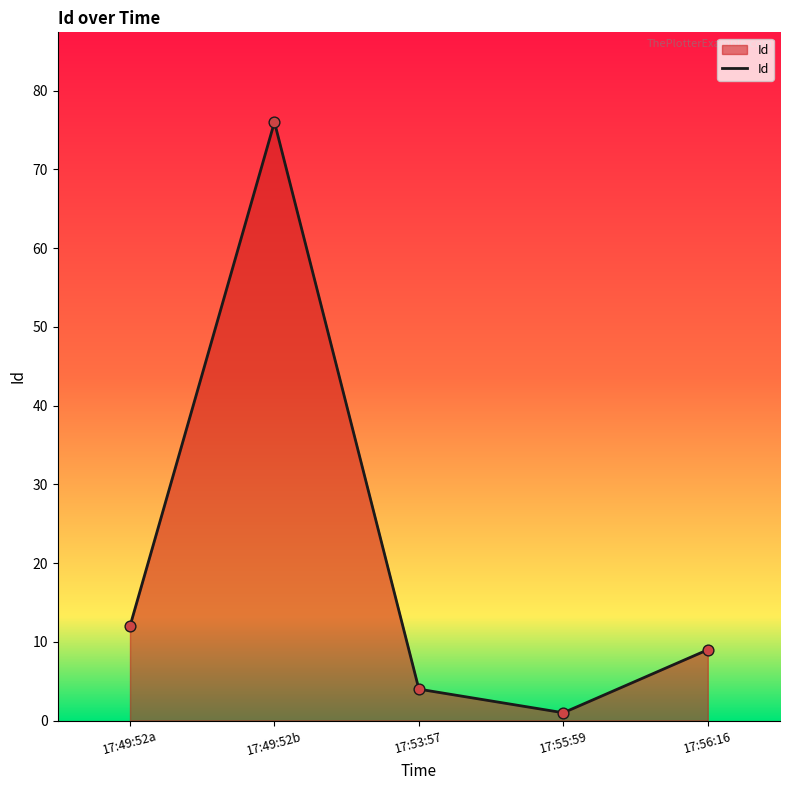

Approximately how many times larger is the value at 17:55:59 compared to 17:56:16?

0.1